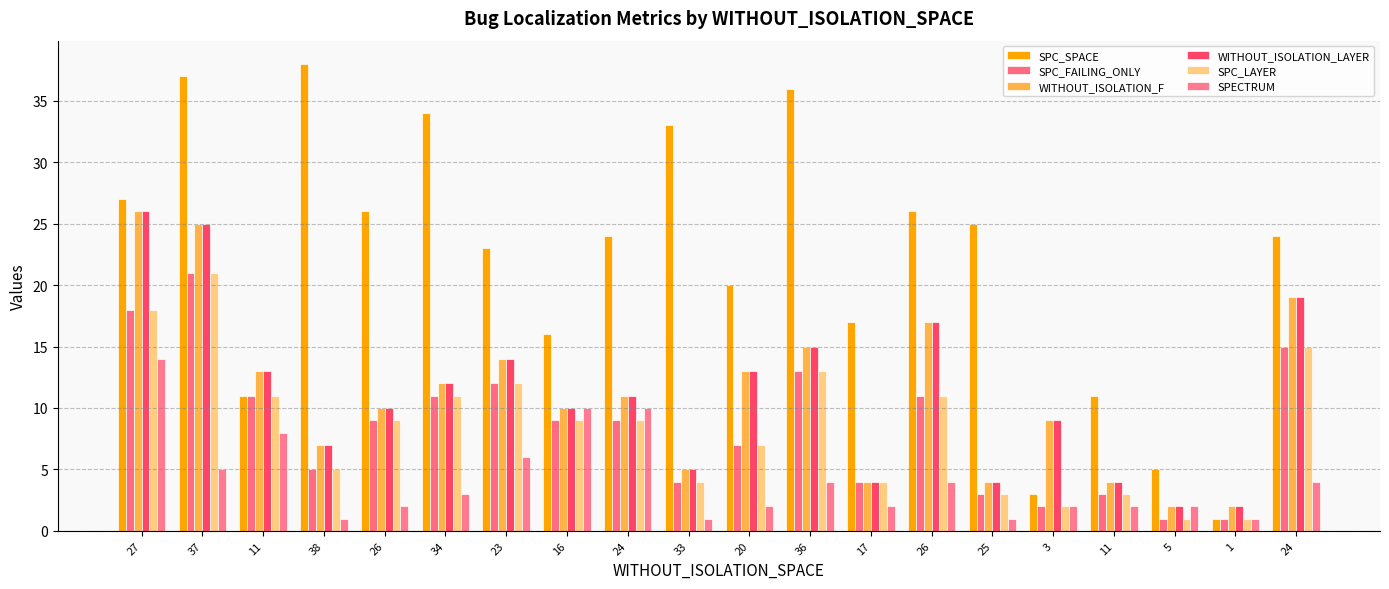

Reading left to right, extract all data points from this chart.

SPC_SPACE: 27	37	11	38	26	34	23	16	24	33	20	36	17	26	25	3	11	5	1	24
SPC_FAILING_ONLY: 18	21	11	5	9	11	12	9	9	4	7	13	4	11	3	2	3	1	1	15
WITHOUT_ISOLATION_F: 26	25	13	7	10	12	14	10	11	5	13	15	4	17	4	9	4	2	2	19
WITHOUT_ISOLATION_LAYER: 26	25	13	7	10	12	14	10	11	5	13	15	4	17	4	9	4	2	2	19
SPC_LAYER: 18	21	11	5	9	11	12	9	9	4	7	13	4	11	3	2	3	1	1	15
SPECTRUM: 14	5	8	1	2	3	6	10	10	1	2	4	2	4	1	2	2	2	1	4